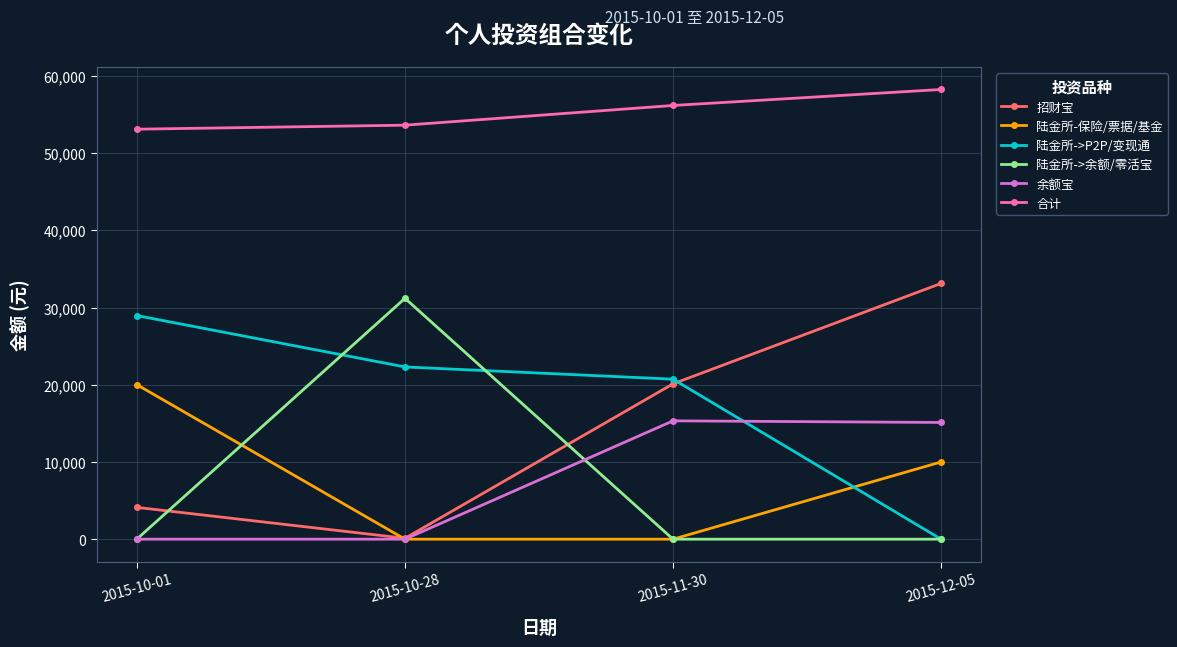

How many interior local valleys does the 招财宝 series have?

1